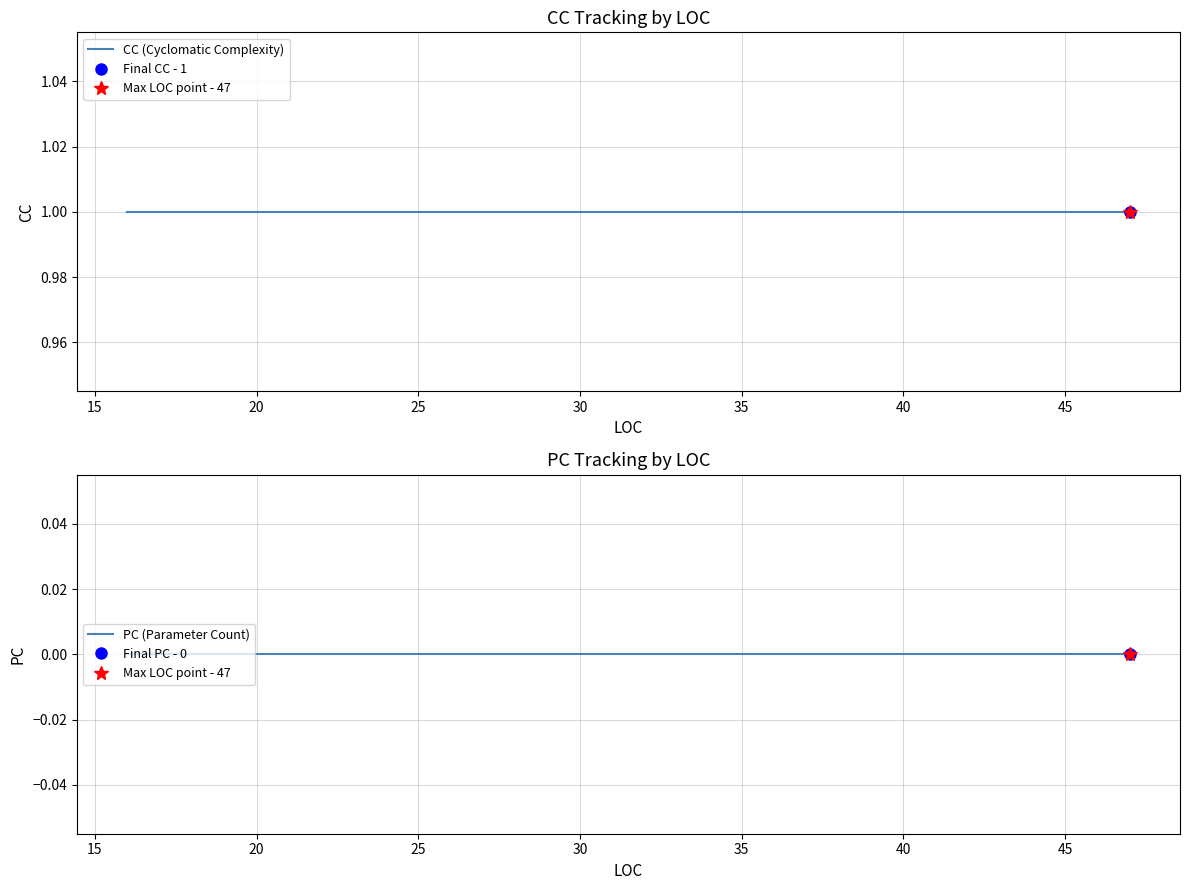

Reading right to left, list all the values displayed in this chart.

CC (Cyclomatic Complexity): 1	1	1	1
PC (Parameter Count): 0	0	0	0